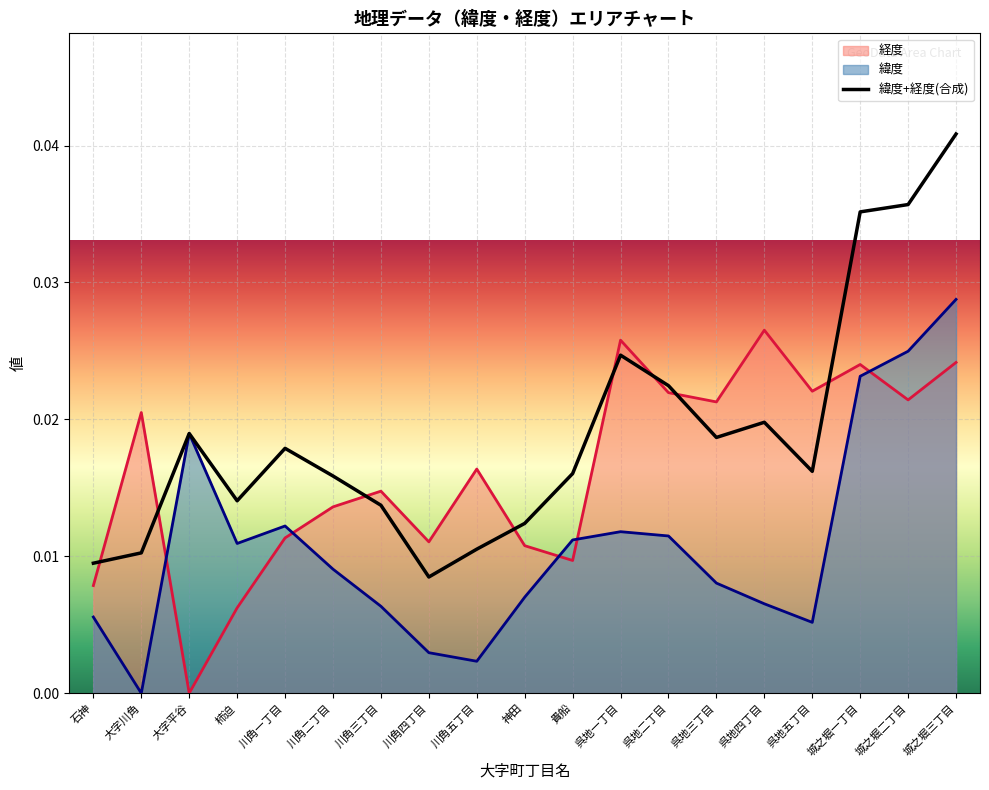

Where is the first local maximum?

大字平谷